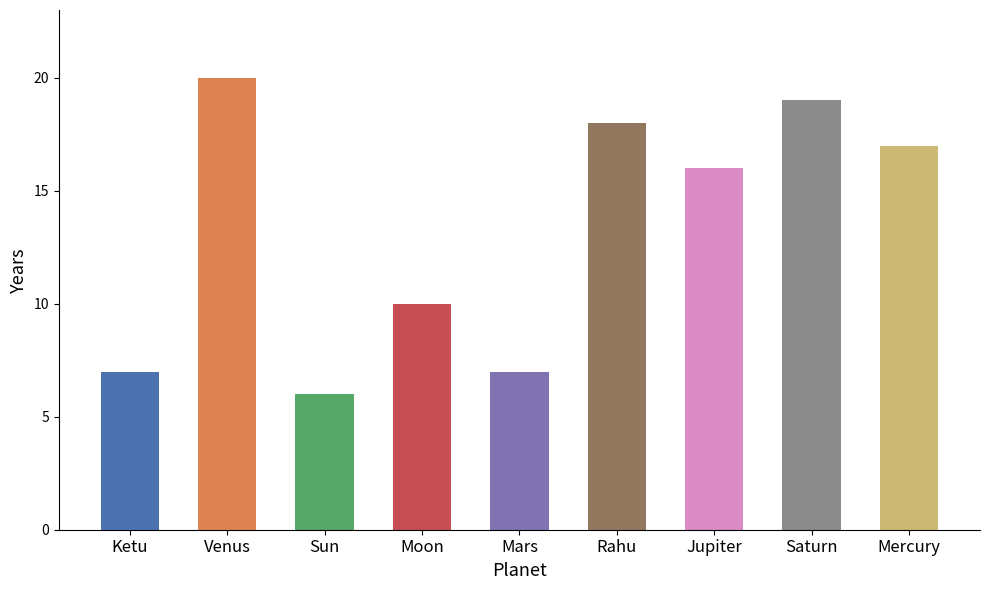

Are the bars grouped side by side (vs. stacked)?

No